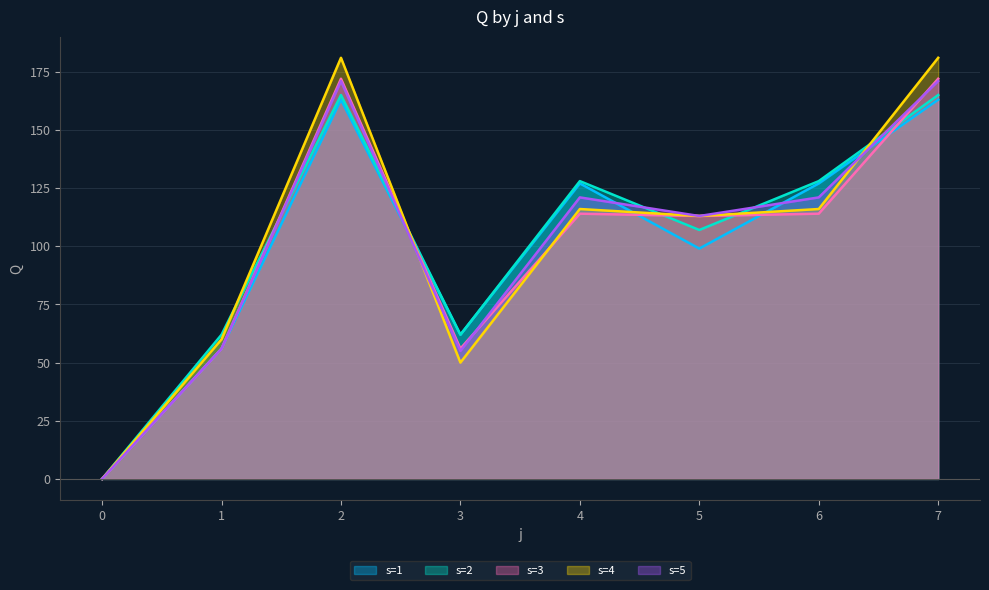

Which label corresponds to the largest value in the chart?

2